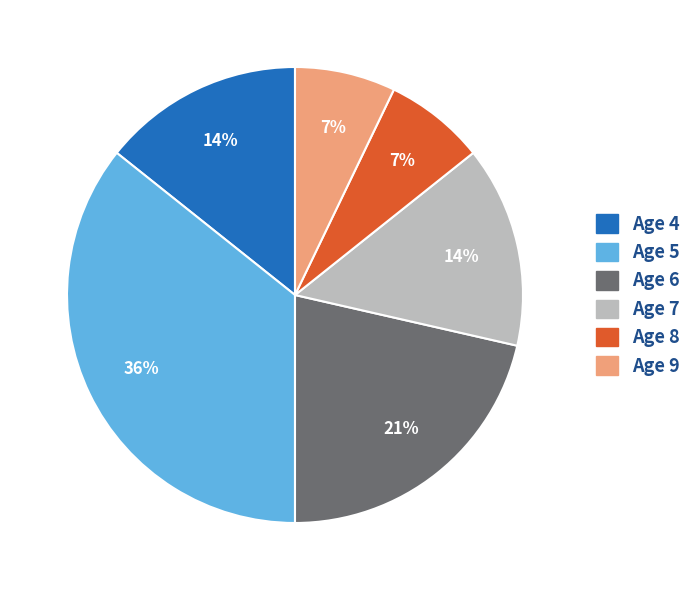

Between Age 7 and Age 8, which is larger?

Age 7